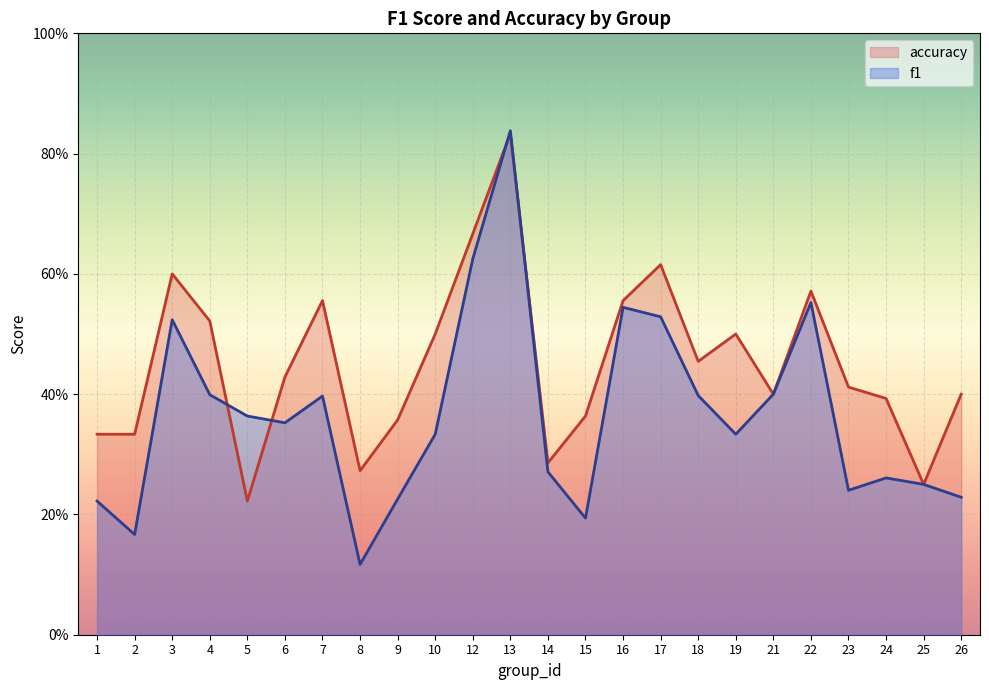

What are all the series names shown in the legend?

accuracy, f1